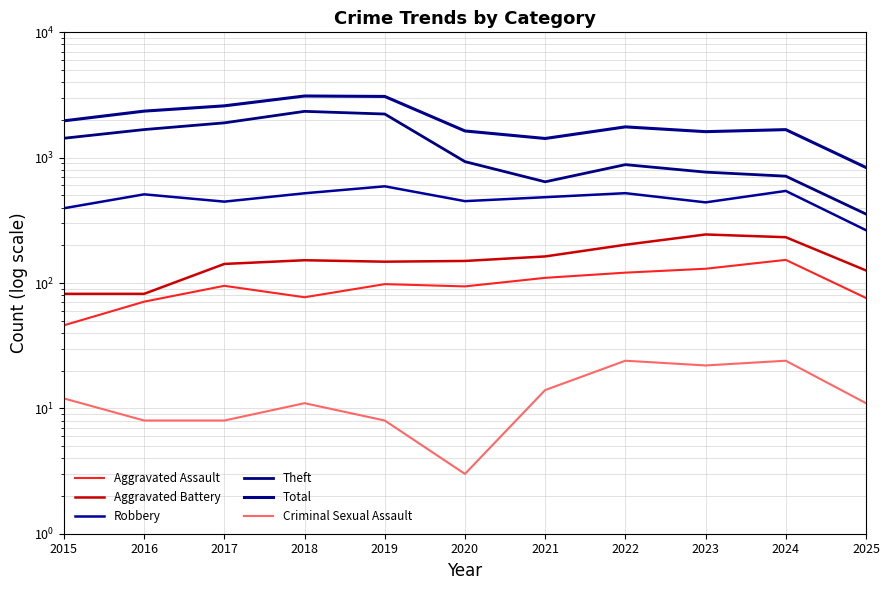

Which series has the widest spread of values?

Total